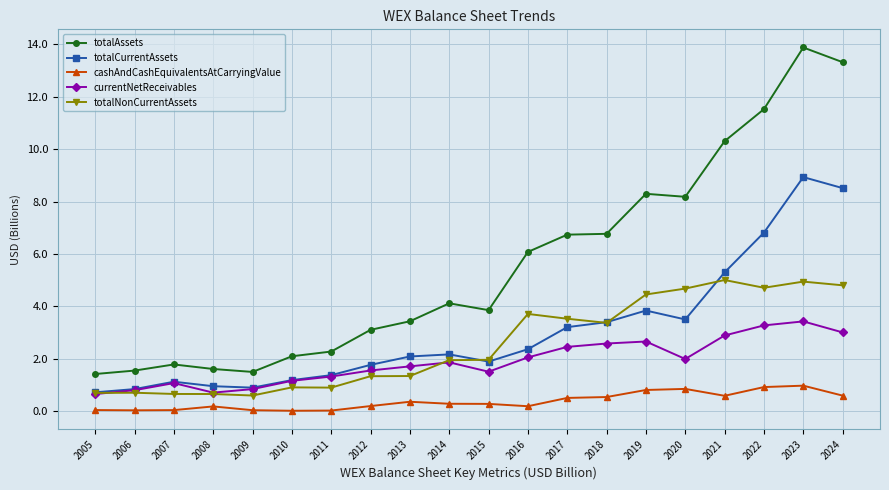

Which series has the widest spread of values?

totalAssets